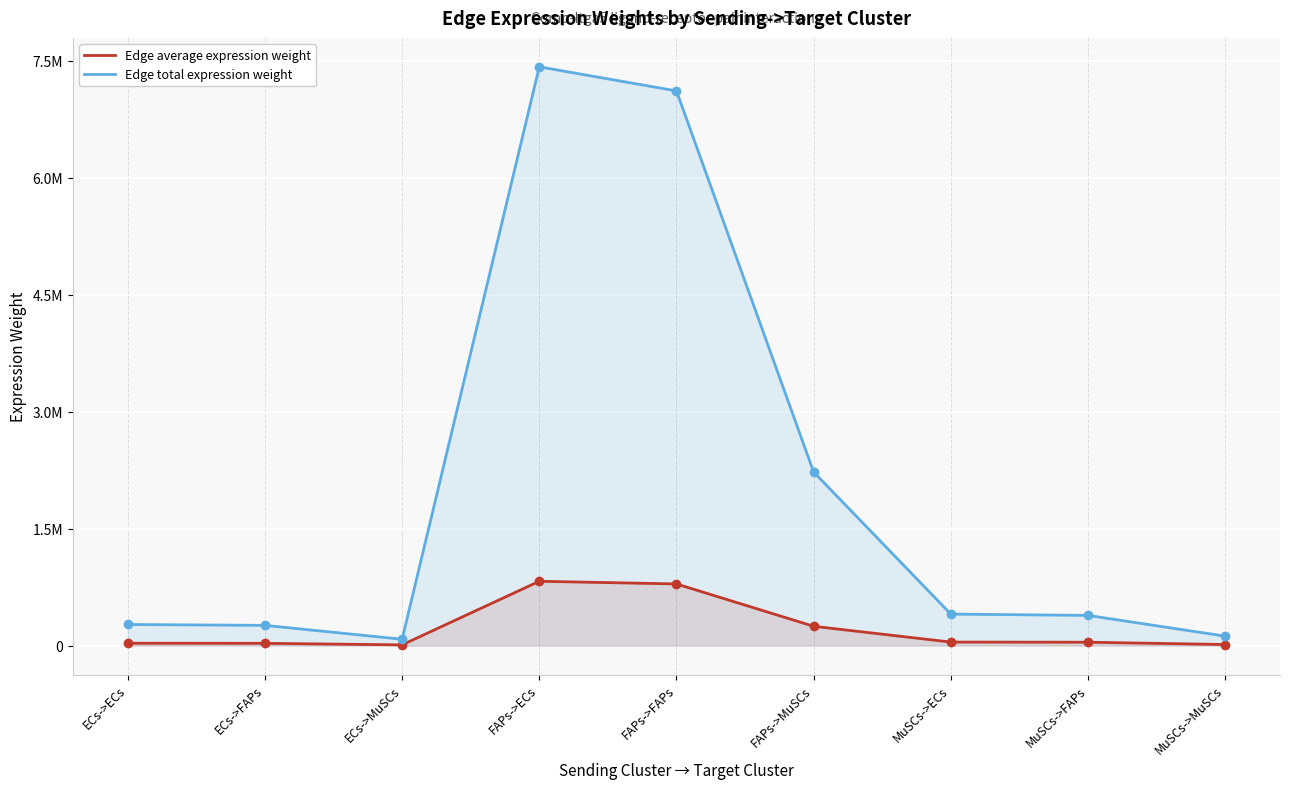

What is the label of the 7th point from the left?

MuSCs->ECs